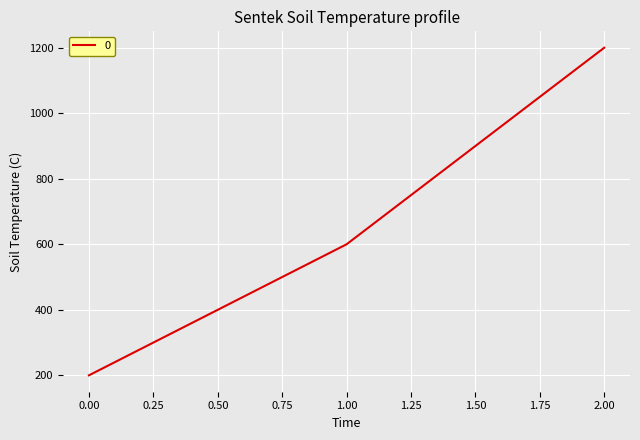

List the labels in order of value, largest first.

2.00, 1.00, 0.00